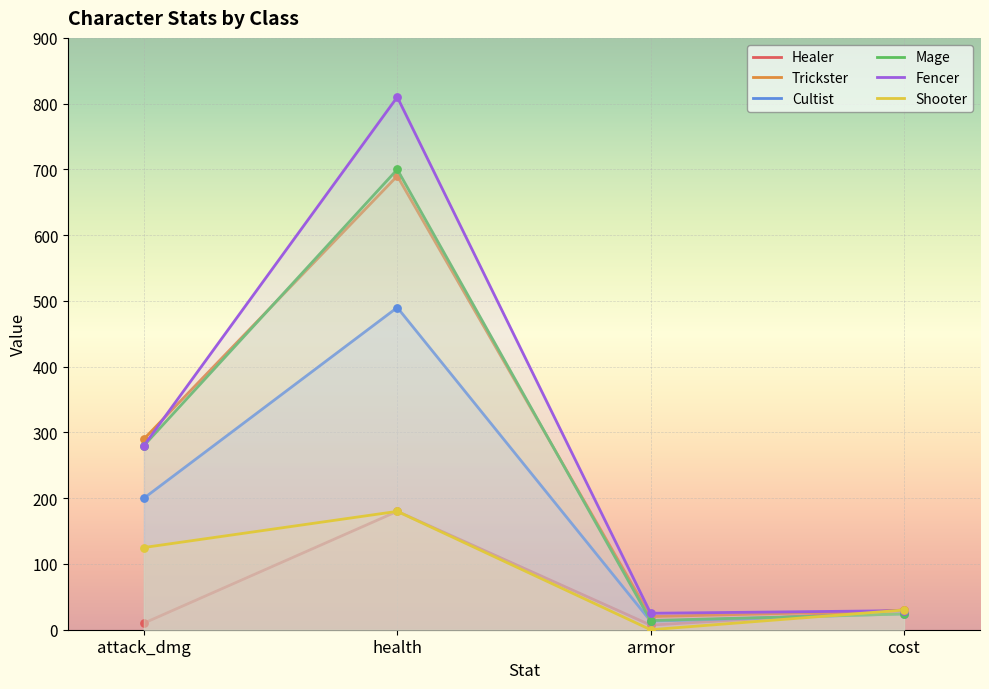

What is the spread (max minus min) of values at health?

630